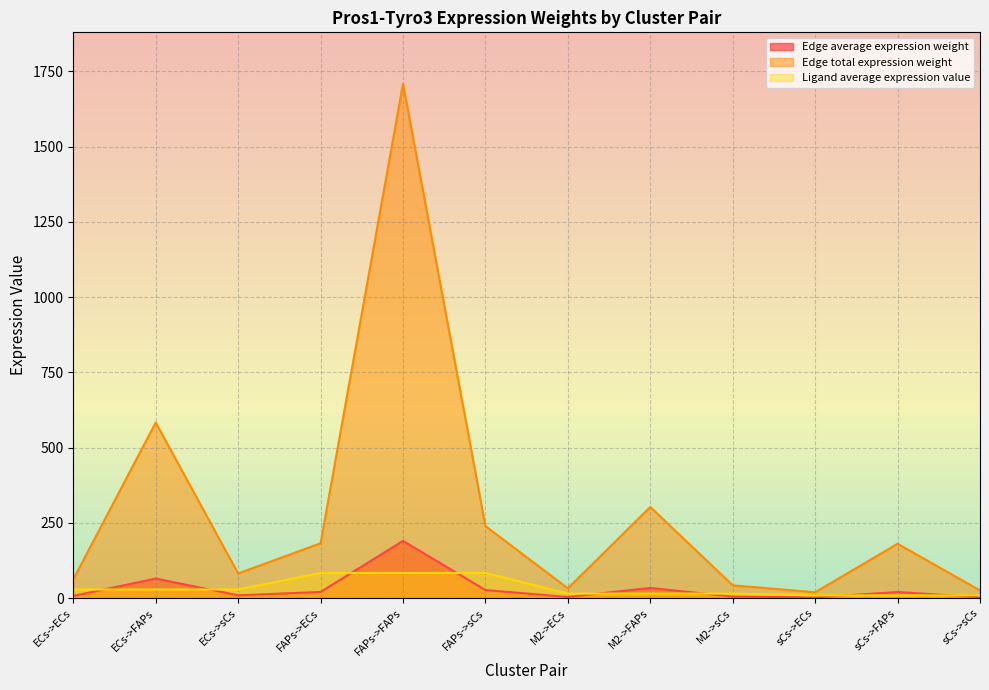

What is the minimum value shown in the chart?

2.1